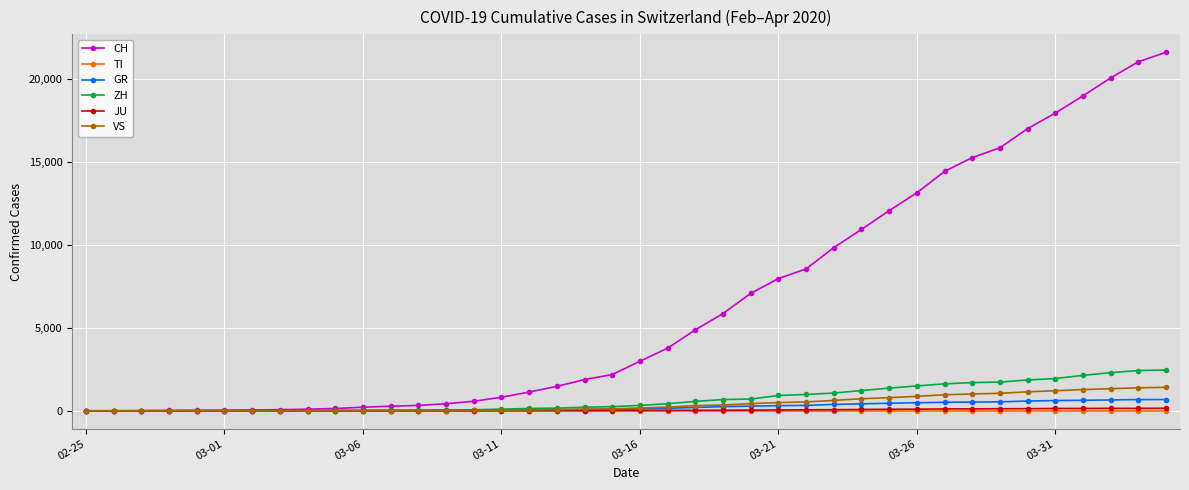

At how many categories does at least one series exceed 3525?

19